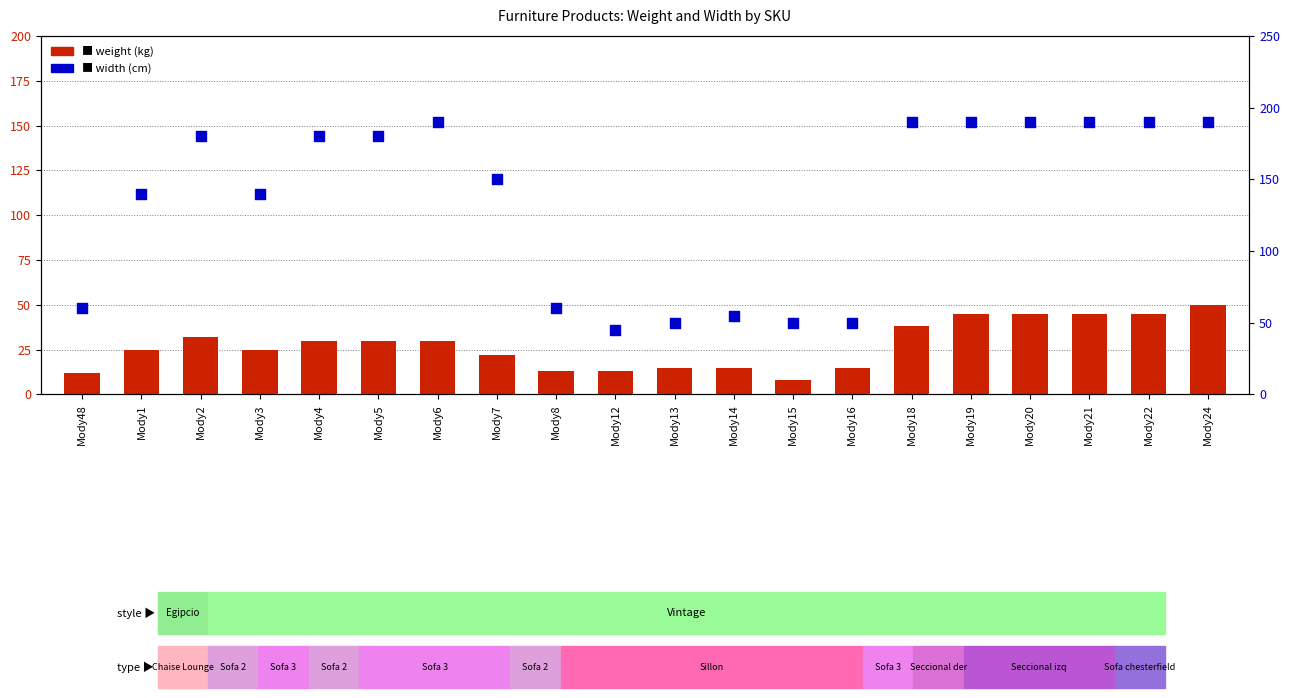

Which series has the largest total across all categories?

width (cm)